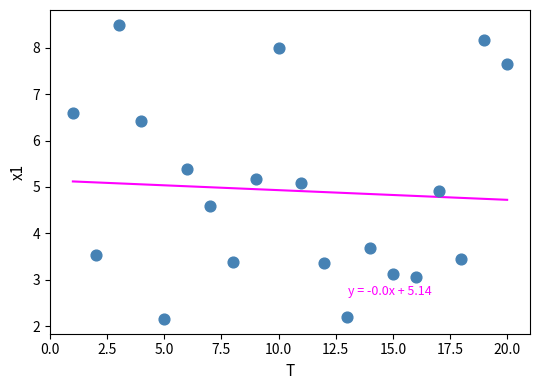

What is the range of Y values (max minus min)?

6.3